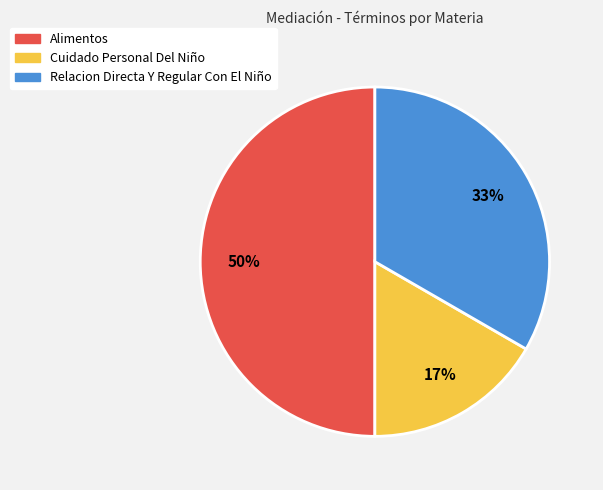

True or false: Cuidado Personal Del Niño accounts for 22% of the total.

False